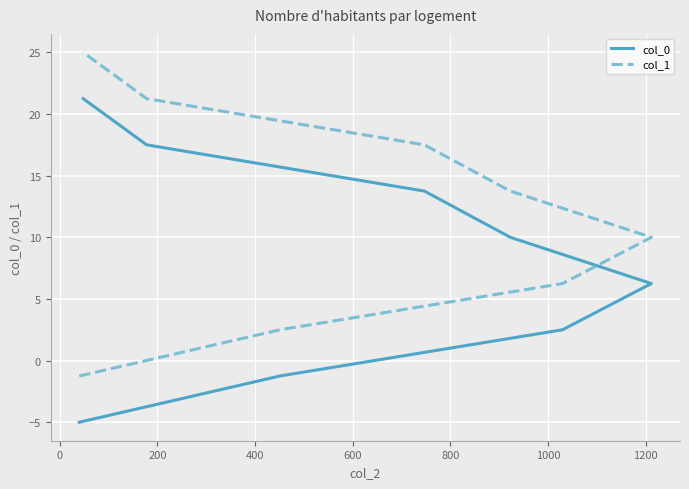

How many series are shown in this chart?

2